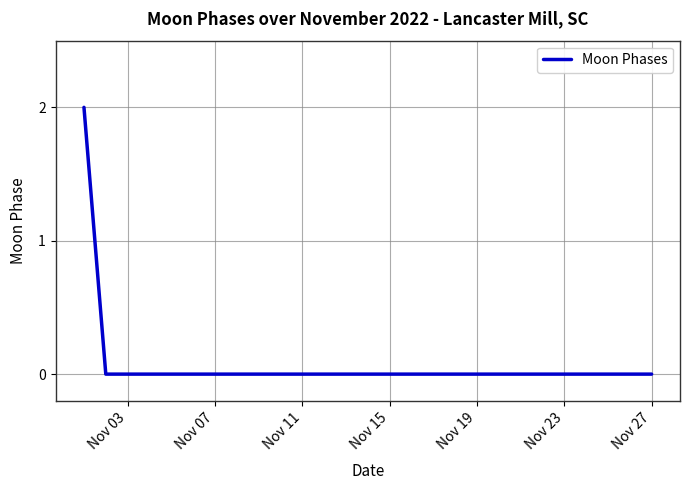

The value at Nov 03 is 0. True or false?

True